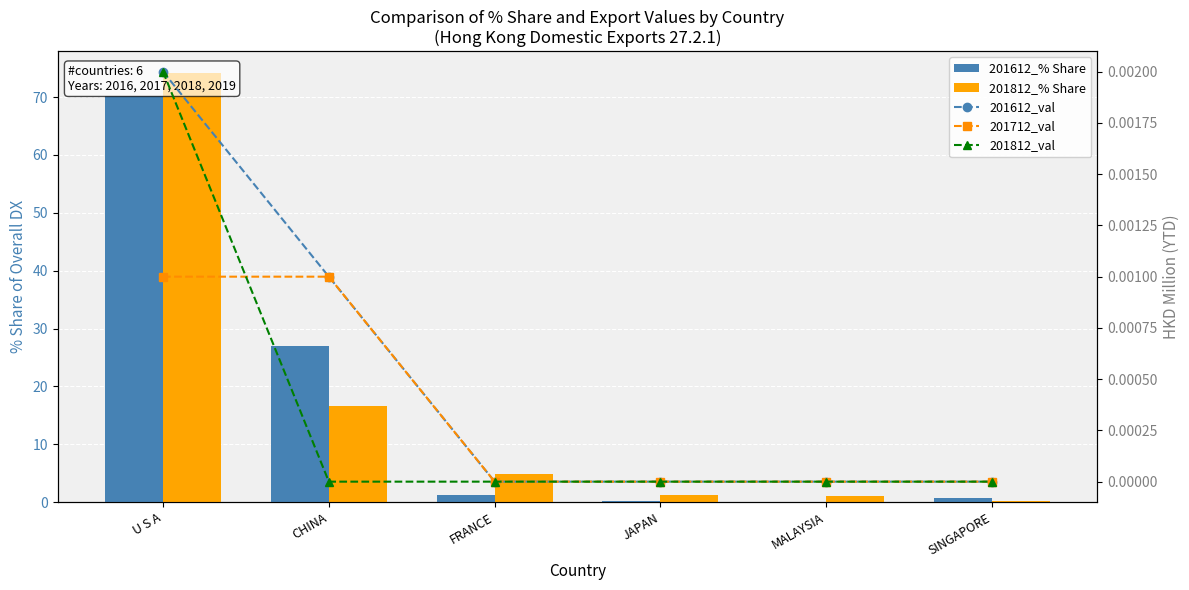

Between CHINA and FRANCE, which series saw the biggest shift?

201612_% Share